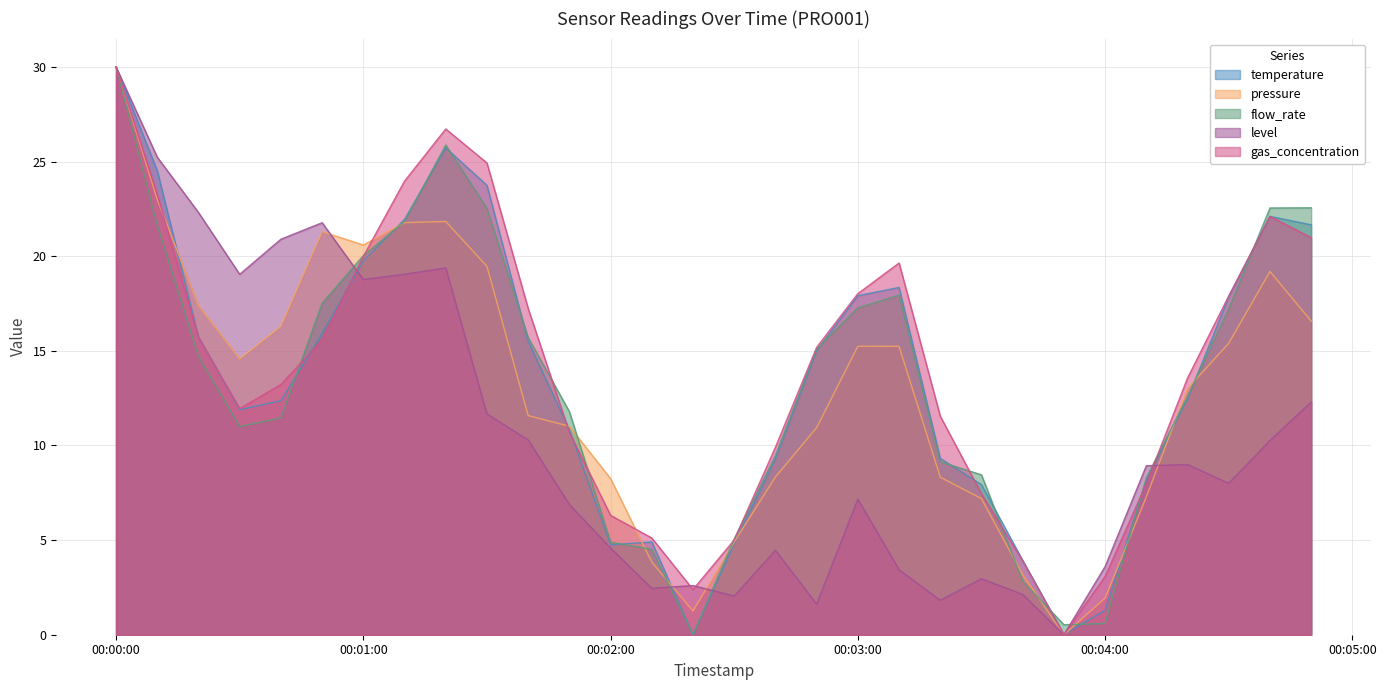

How many lines are shown in the chart?

5